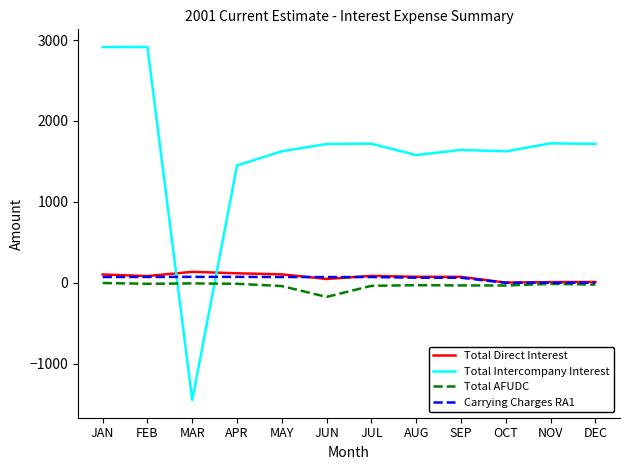

Which series ends up on top after the final intersection of Total Intercompany Interest and Total Direct Interest?

Total Intercompany Interest